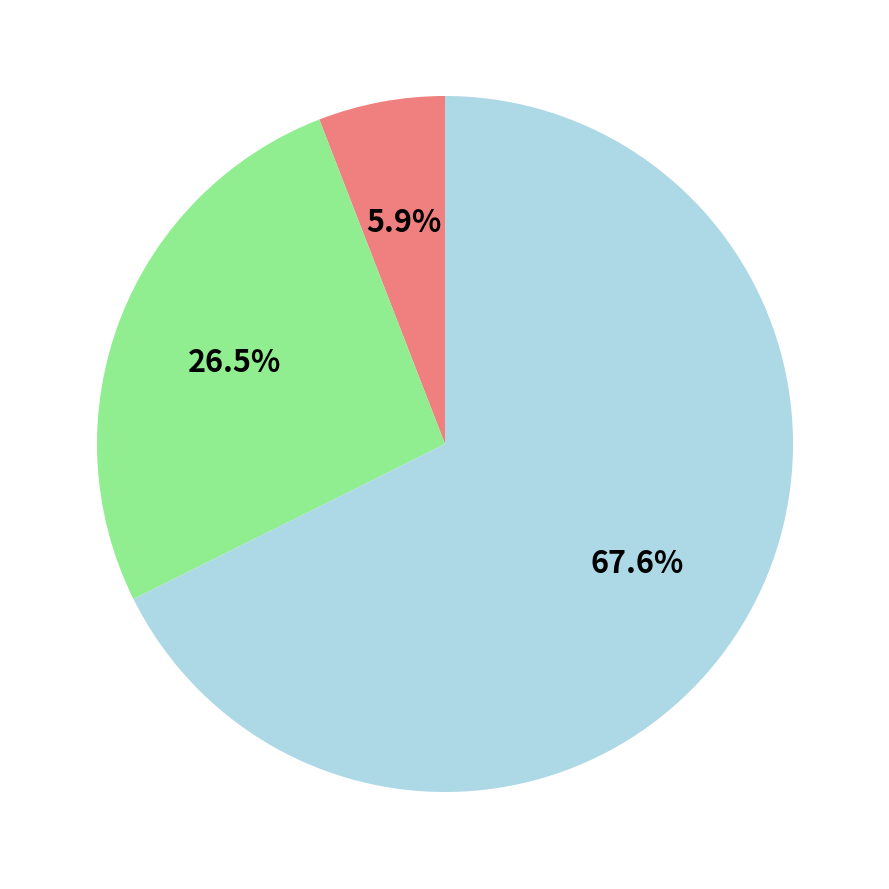

Is there any slice that represents more than half of the pie?

Yes